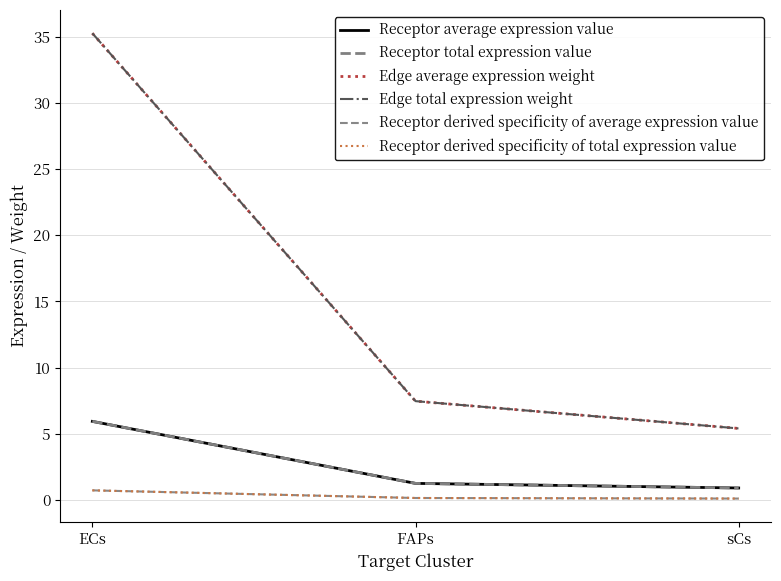

Reading left to right, list all the values displayed in this chart.

Receptor average expression value: ECs=5.9	FAPs=1.3	sCs=0.9
Receptor total expression value: ECs=5.9	FAPs=1.3	sCs=0.9
Edge average expression weight: ECs=35.2	FAPs=7.5	sCs=5.4
Edge total expression weight: ECs=35.2	FAPs=7.5	sCs=5.4
Receptor derived specificity of average expression value: ECs=0.7	FAPs=0.2	sCs=0.1
Receptor derived specificity of total expression value: ECs=0.7	FAPs=0.2	sCs=0.1